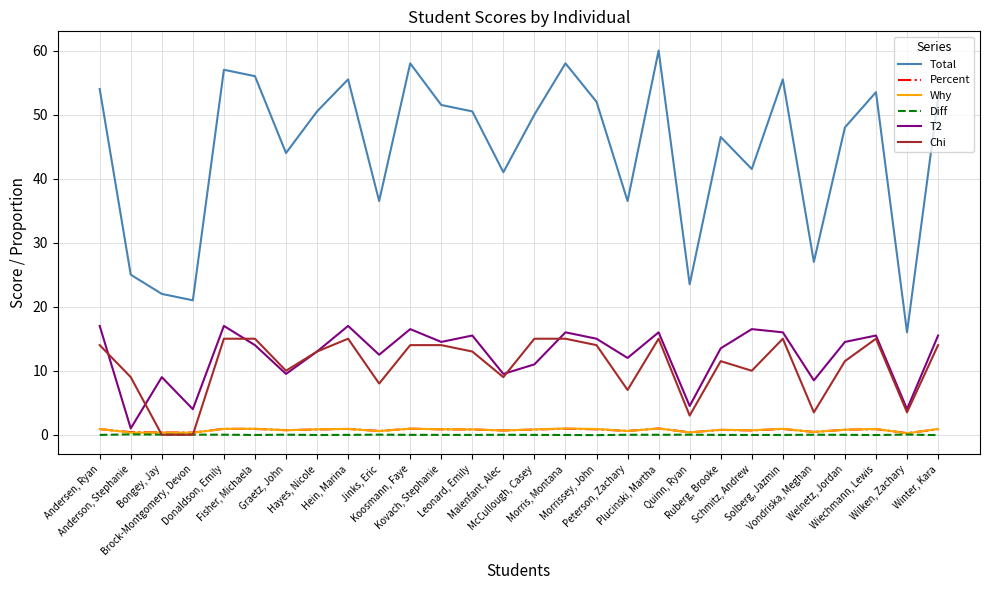

Which series changed the most between Jinks, Eric and Ruberg, Brooke?

Total